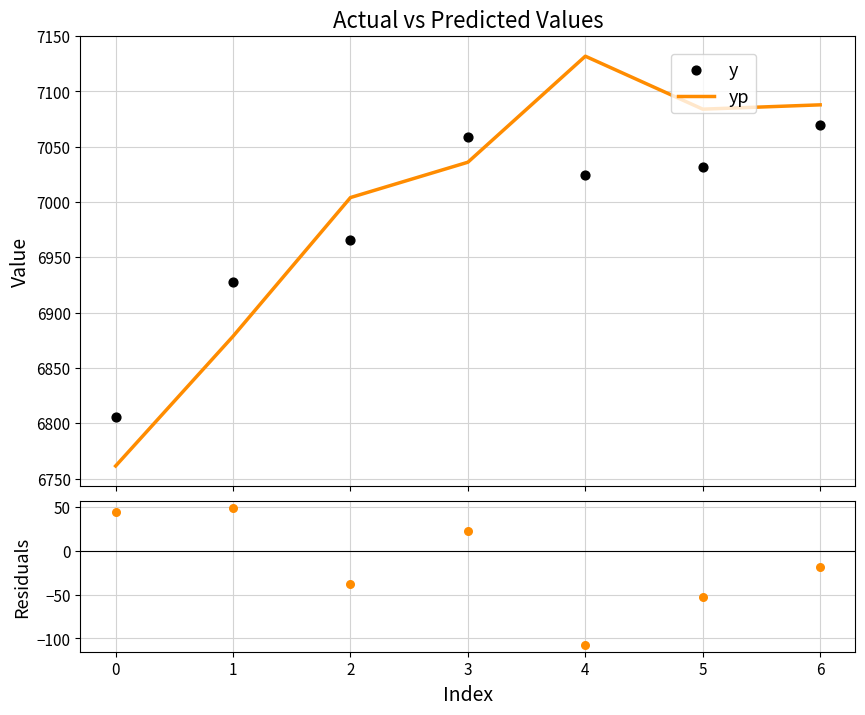

At how many categories does at least one series exceed 7001?

5